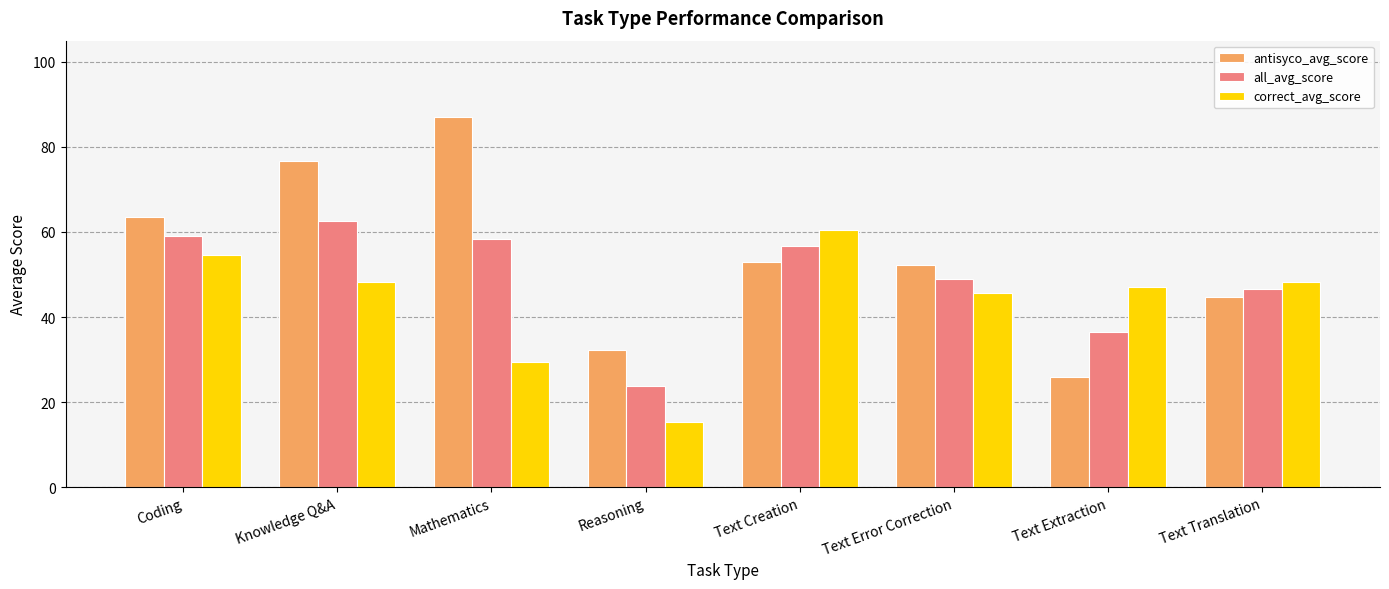

What is the minimum value shown in the chart?

15.2